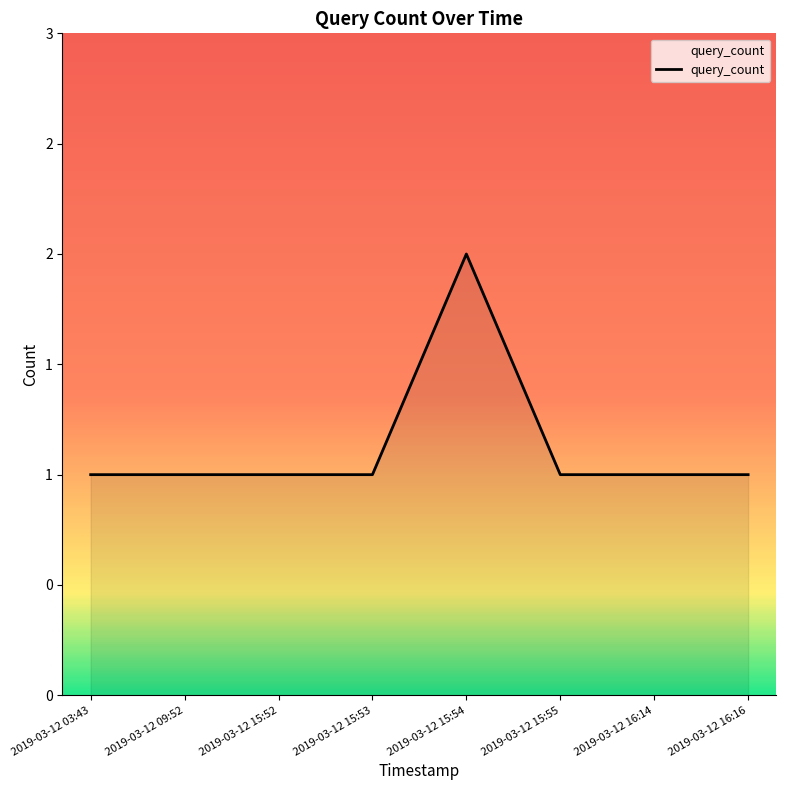

What is the ratio of the value at 2019-03-12 15:52 to the value at 2019-03-12 15:53?

1.0